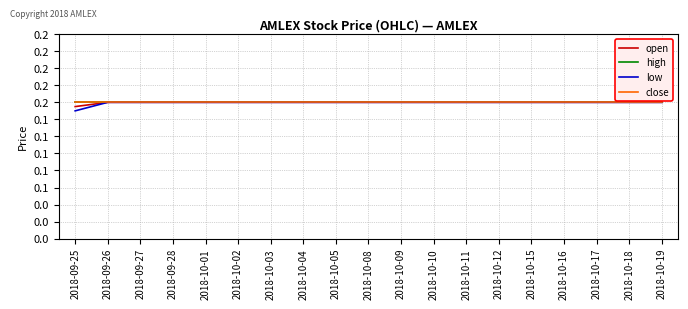

What are all the series names shown in the legend?

open, high, low, close